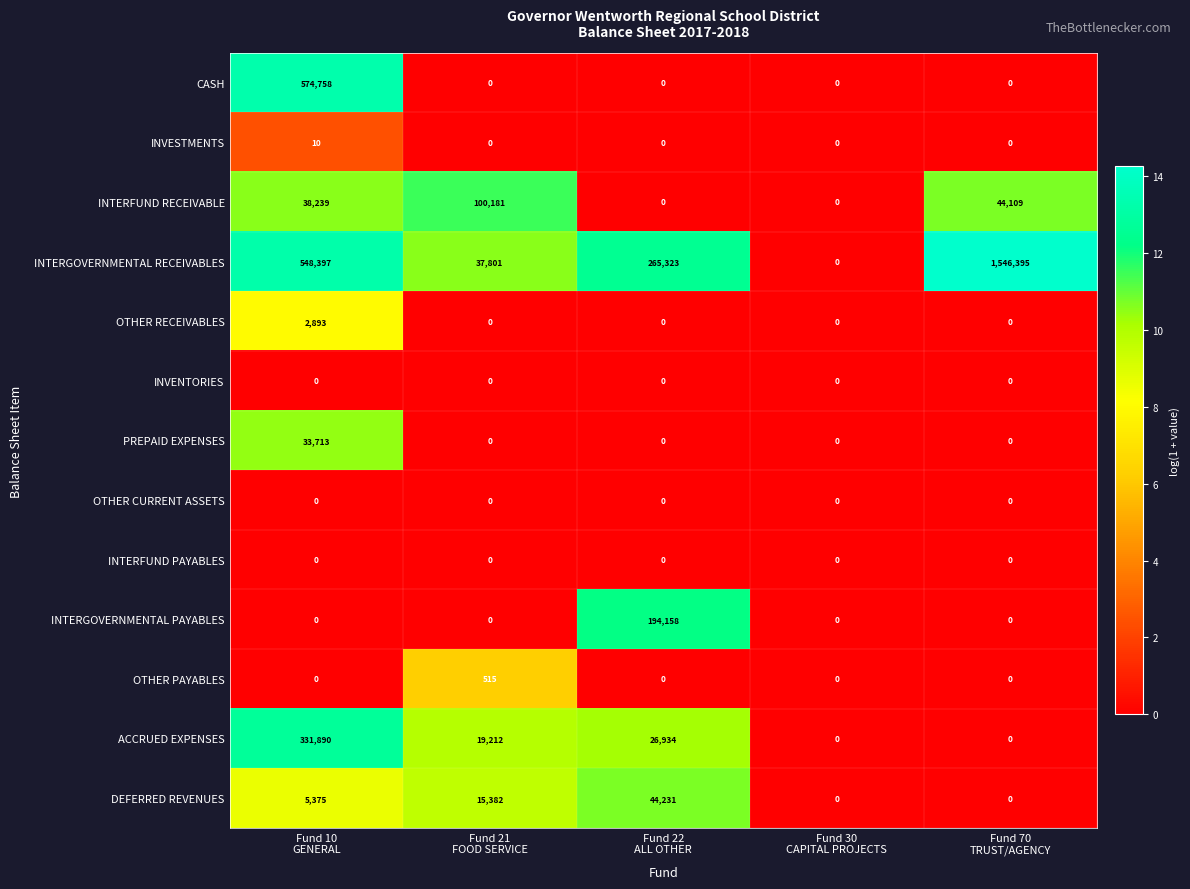

At how many categories does at least one series exceed 14442?

4